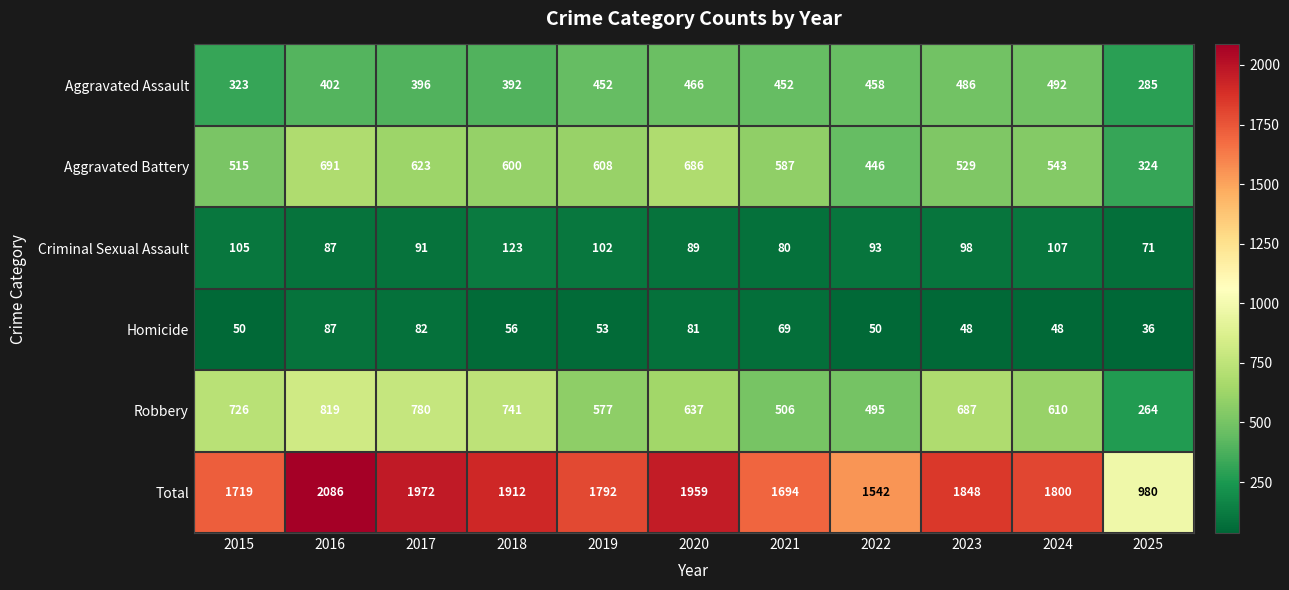

What is the difference between the highest and lowest values at 2024?

1752